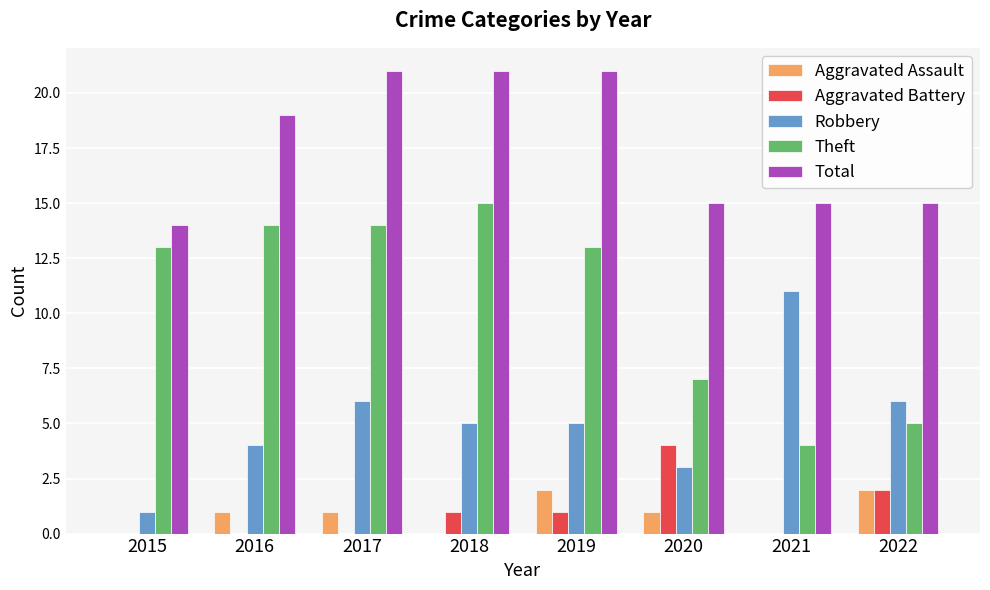

Reading left to right, extract all data points from this chart.

Aggravated Assault: 2015=0	2016=1	2017=1	2018=0	2019=2	2020=1	2021=0	2022=2
Aggravated Battery: 2015=0	2016=0	2017=0	2018=1	2019=1	2020=4	2021=0	2022=2
Robbery: 2015=1	2016=4	2017=6	2018=5	2019=5	2020=3	2021=11	2022=6
Theft: 2015=13	2016=14	2017=14	2018=15	2019=13	2020=7	2021=4	2022=5
Total: 2015=14	2016=19	2017=21	2018=21	2019=21	2020=15	2021=15	2022=15